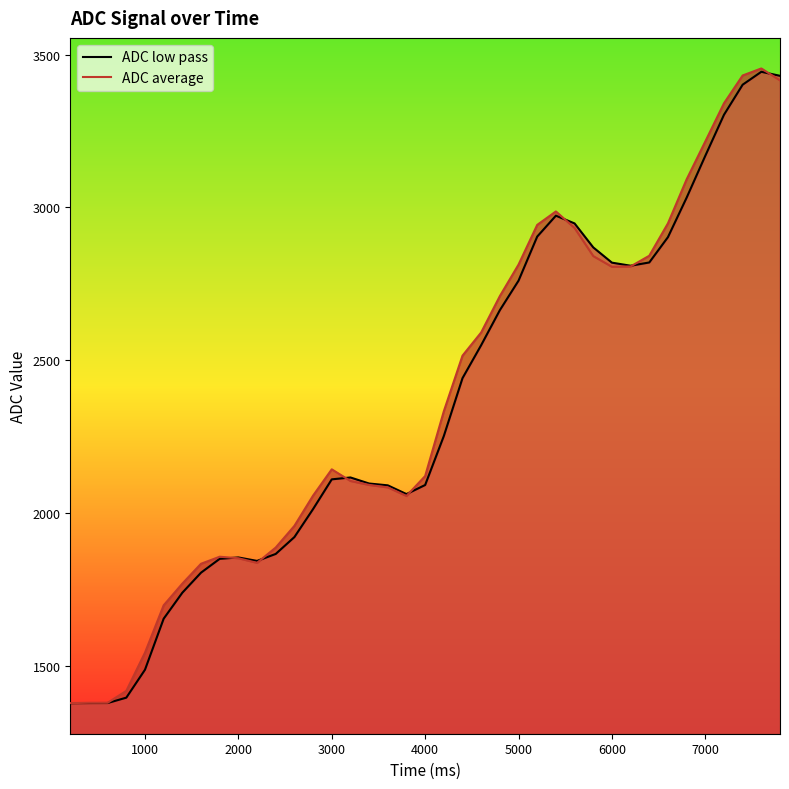

Which series has the widest spread of values?

ADC average